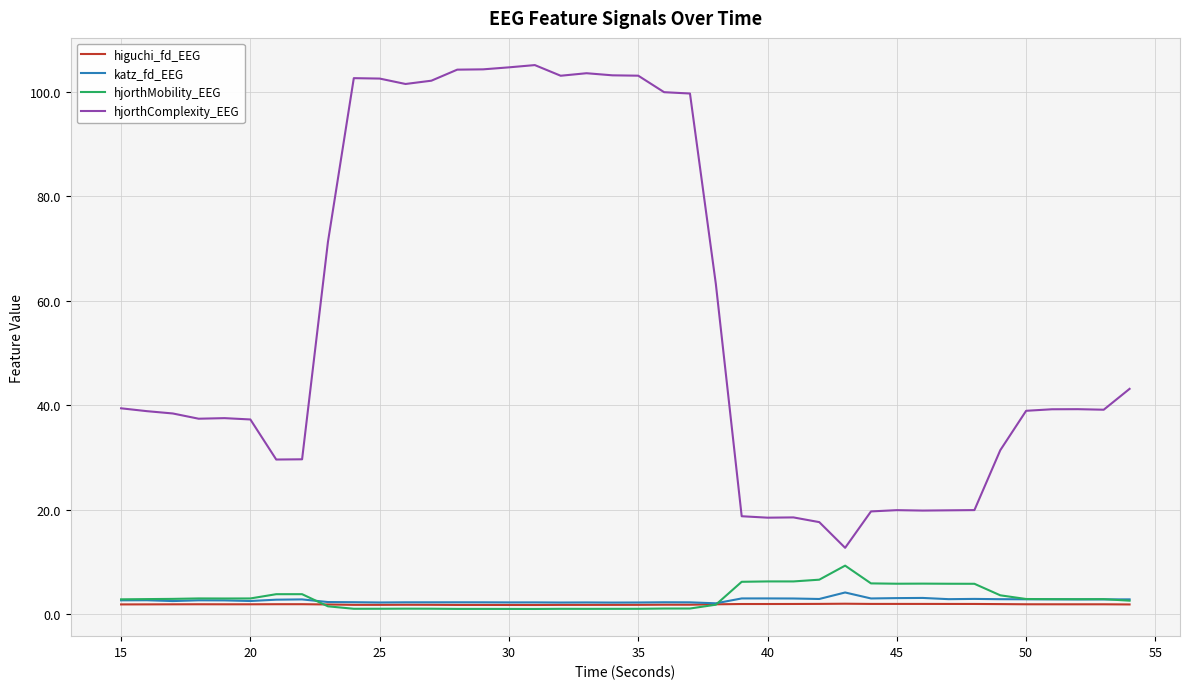

What is the difference between the maximum and minimum values in the katz_fd_EEG series?

2.1